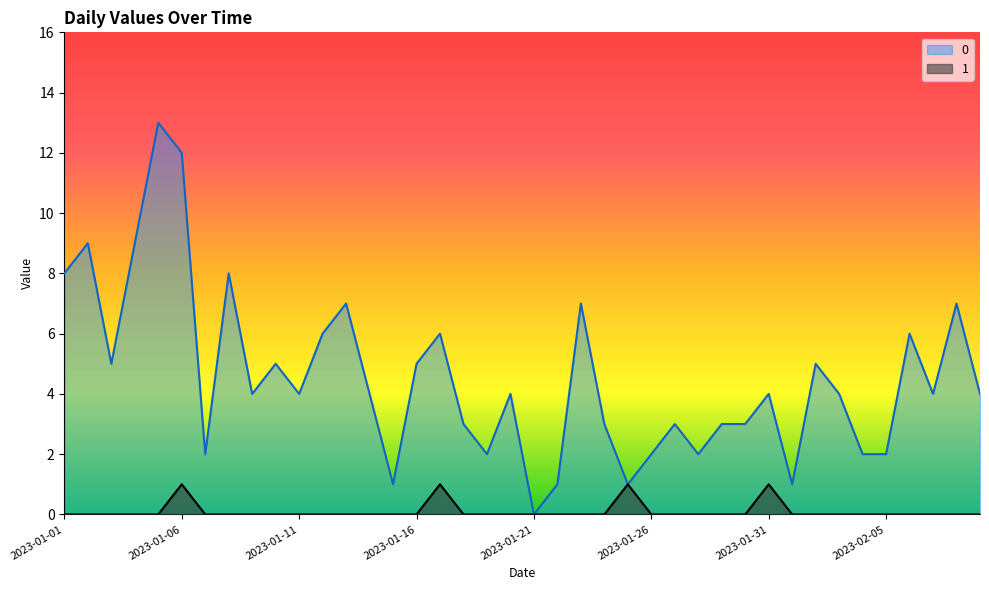

Reading left to right, what are all the values shown in this chart?

0: 2023-01-01=8	2023-01-02=9	2023-01-03=5	2023-01-04=9	2023-01-05=13	2023-01-06=12	2023-01-07=2	2023-01-08=8	2023-01-09=4	2023-01-10=5	2023-01-11=4	2023-01-12=6	2023-01-13=7	2023-01-14=4	2023-01-15=1	2023-01-16=5	2023-01-17=6	2023-01-18=3	2023-01-19=2	2023-01-20=4	2023-01-21=0	2023-01-22=1	2023-01-23=7	2023-01-24=3	2023-01-25=1	2023-01-26=2	2023-01-27=3	2023-01-28=2	2023-01-29=3	2023-01-30=3	2023-01-31=4	2023-02-01=1	2023-02-02=5	2023-02-03=4	2023-02-04=2	2023-02-05=2	2023-02-06=6	2023-02-07=4	2023-02-08=7	2023-02-09=4
1: 2023-01-01=0	2023-01-02=0	2023-01-03=0	2023-01-04=0	2023-01-05=0	2023-01-06=1	2023-01-07=0	2023-01-08=0	2023-01-09=0	2023-01-10=0	2023-01-11=0	2023-01-12=0	2023-01-13=0	2023-01-14=0	2023-01-15=0	2023-01-16=0	2023-01-17=1	2023-01-18=0	2023-01-19=0	2023-01-20=0	2023-01-21=0	2023-01-22=0	2023-01-23=0	2023-01-24=0	2023-01-25=1	2023-01-26=0	2023-01-27=0	2023-01-28=0	2023-01-29=0	2023-01-30=0	2023-01-31=1	2023-02-01=0	2023-02-02=0	2023-02-03=0	2023-02-04=0	2023-02-05=0	2023-02-06=0	2023-02-07=0	2023-02-08=0	2023-02-09=0